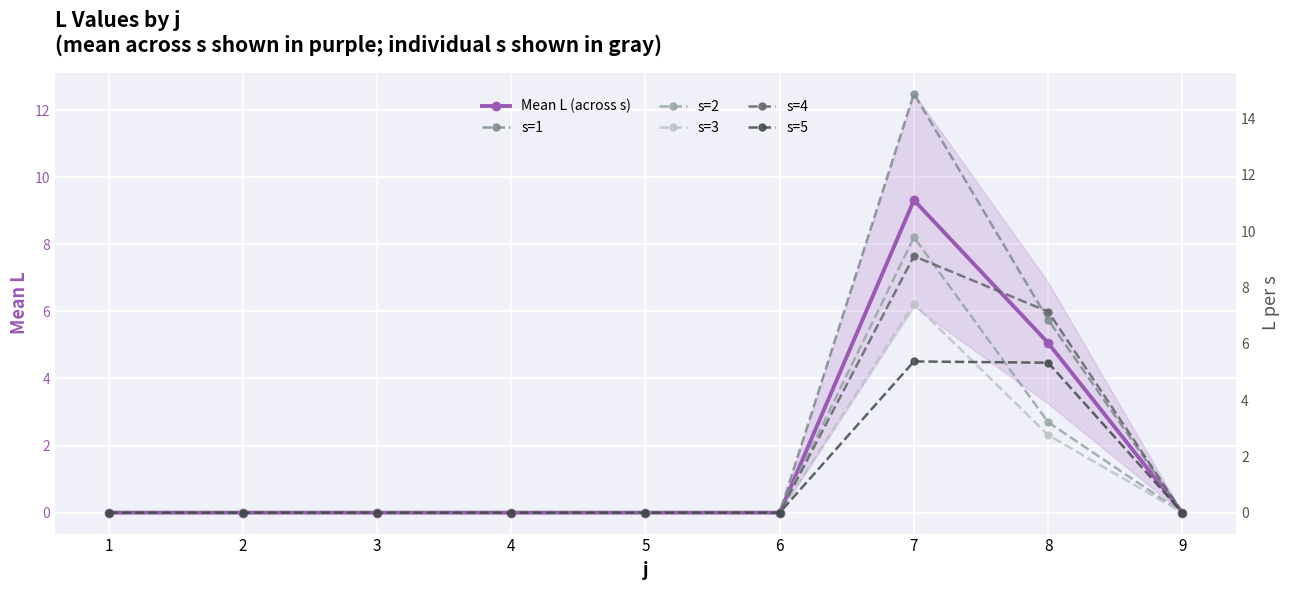

True or false: s=3 and Mean L (across s) cross at least once.

False